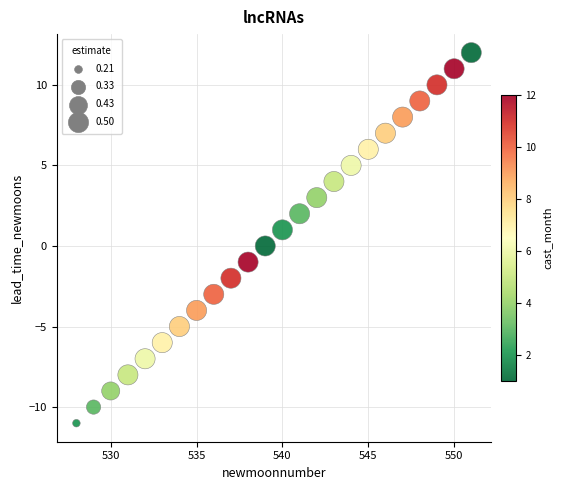

What is the range of X values (max minus min)?

23